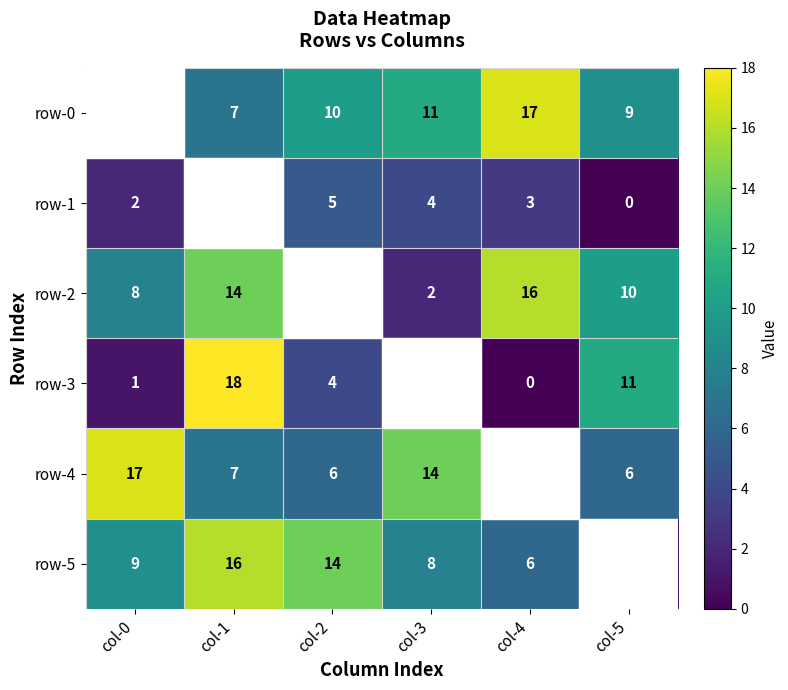

What is the difference between the row-2 values at col-1 and col-3?

12